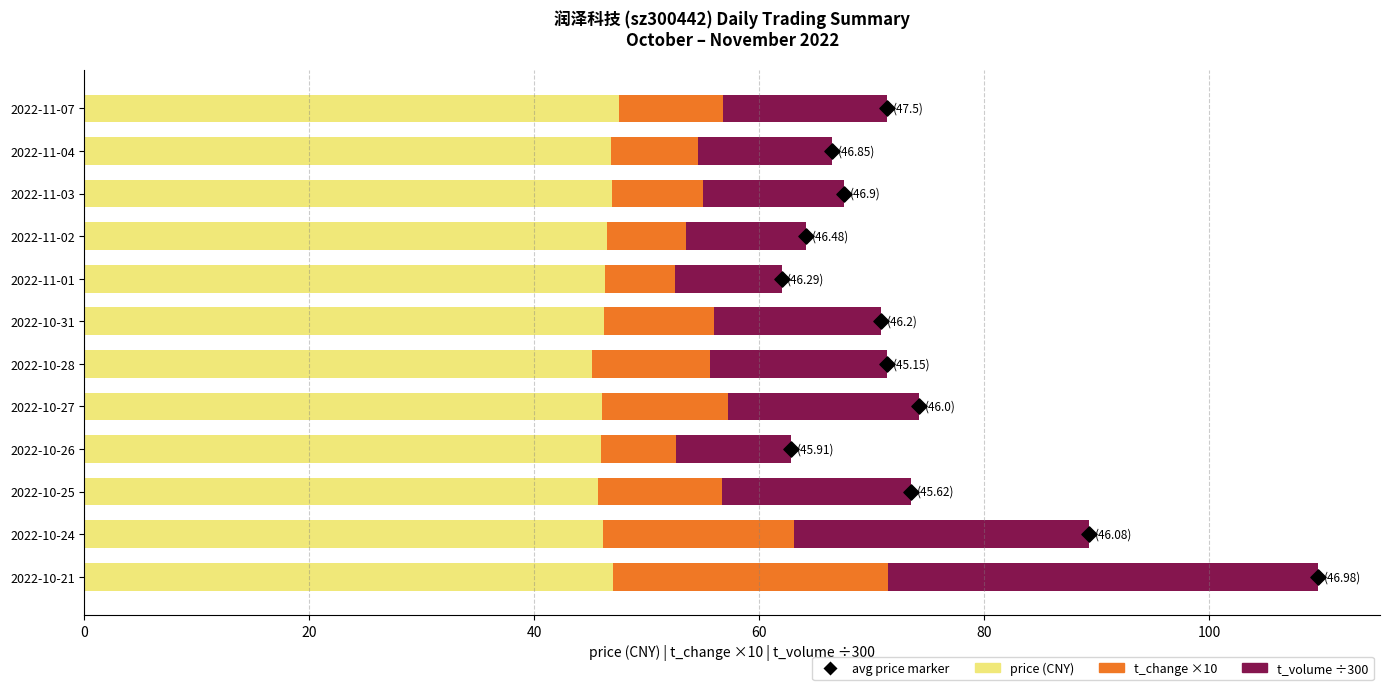

Which series has the largest total across all categories?

price (CNY)